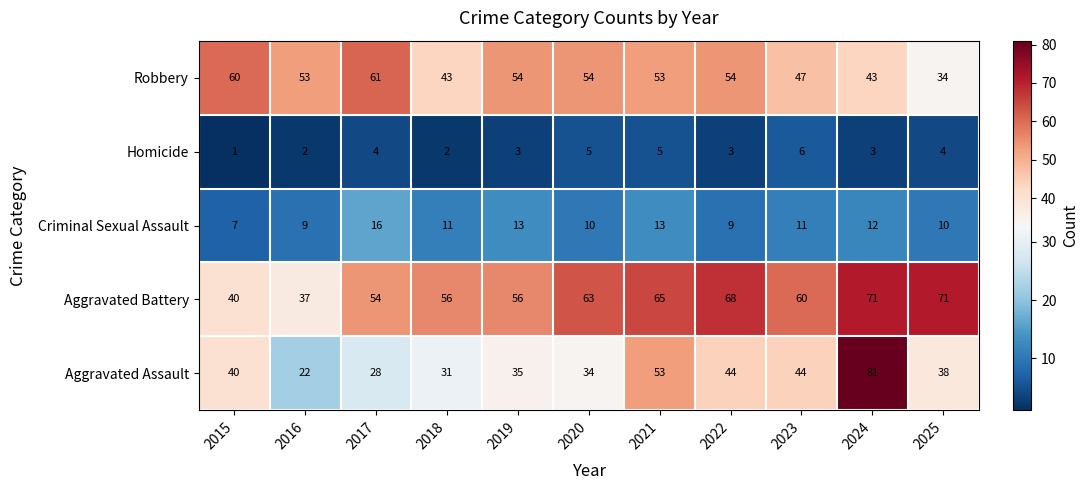

At which category is the sum across all series the highest?

2024